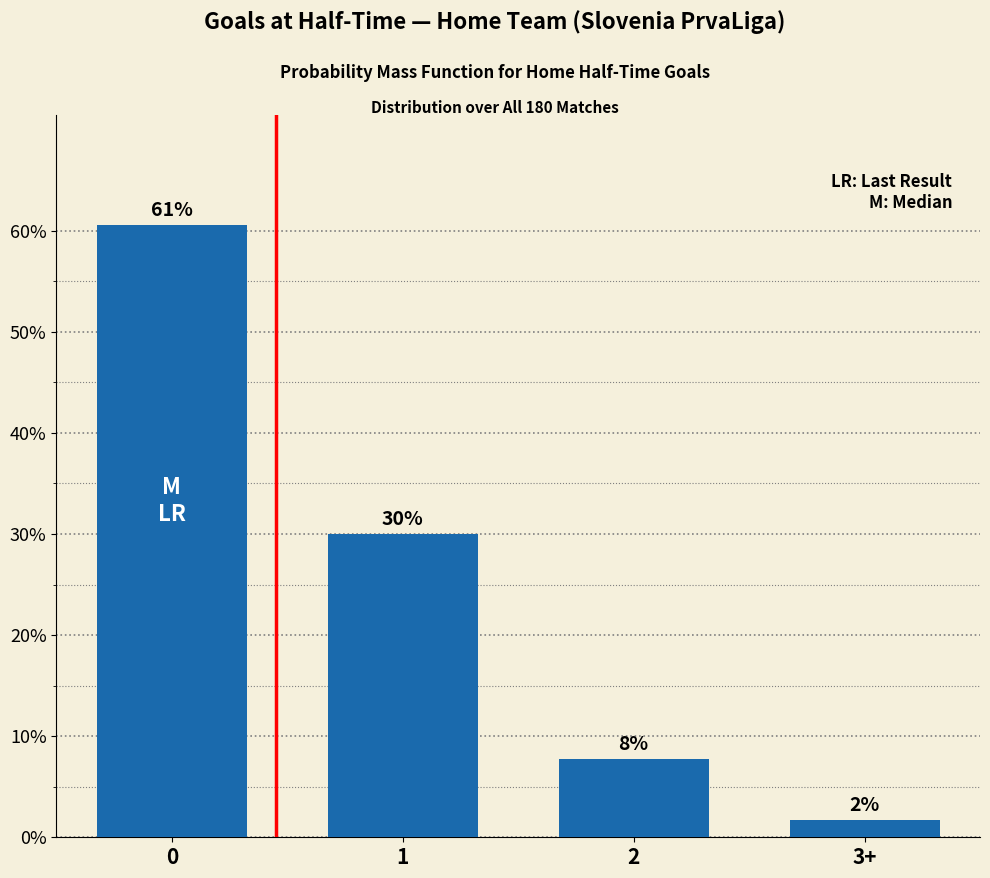

Are the bars horizontal?

No